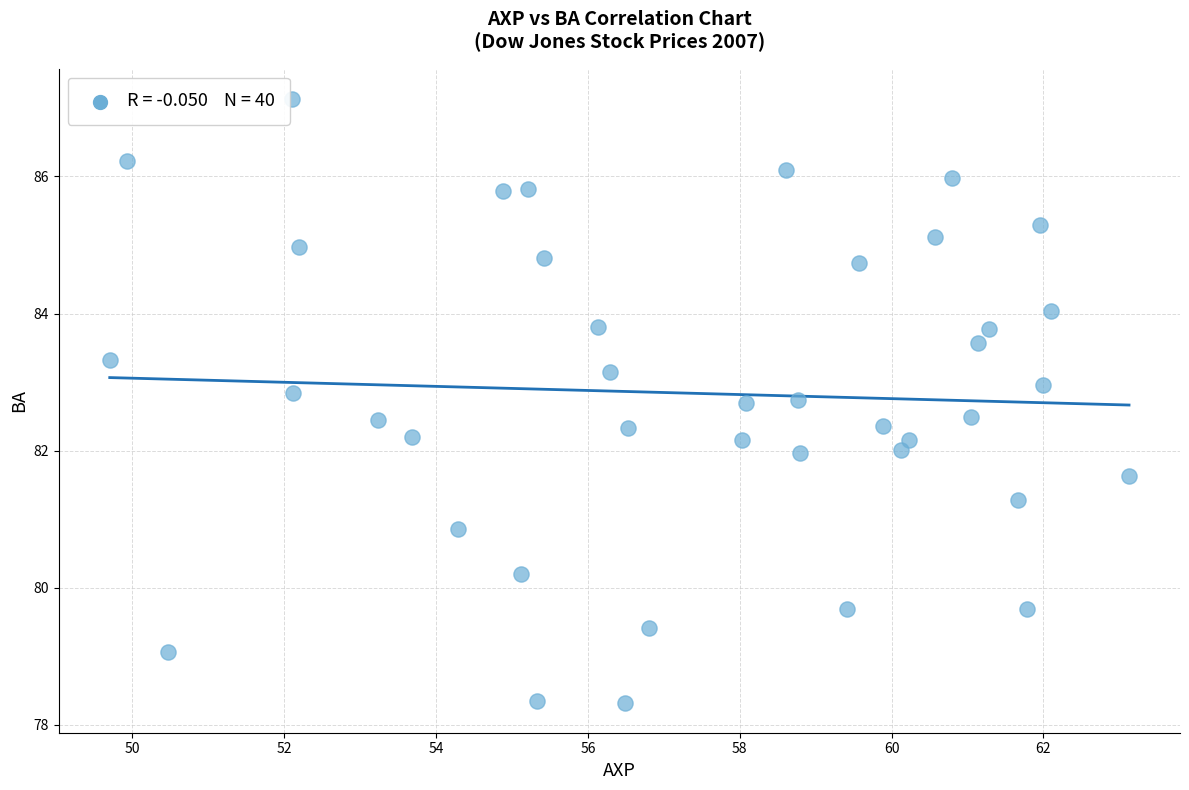

What is the range of Y values (max minus min)?

8.8